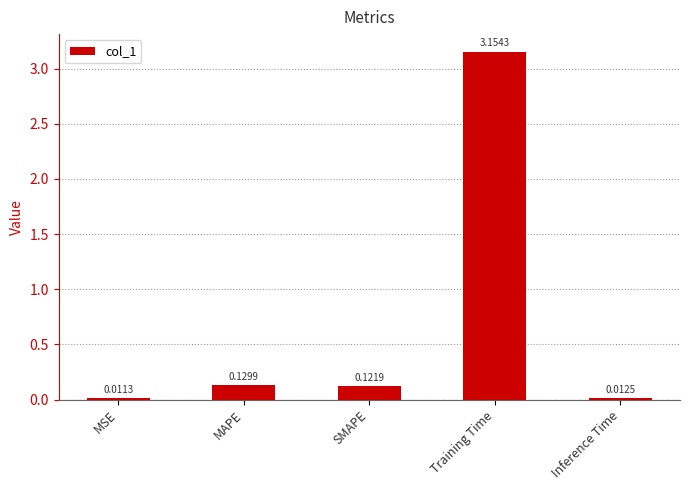

List the labels in order of value, smallest first.

MSE, Inference Time, SMAPE, MAPE, Training Time